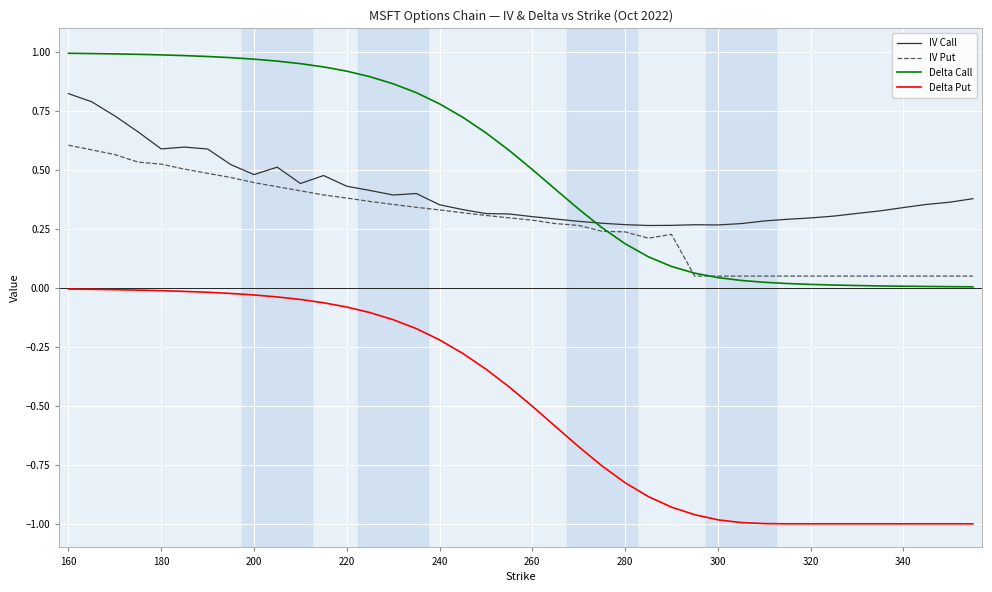

True or false: Delta Put and Delta Call intersect in this chart.

False